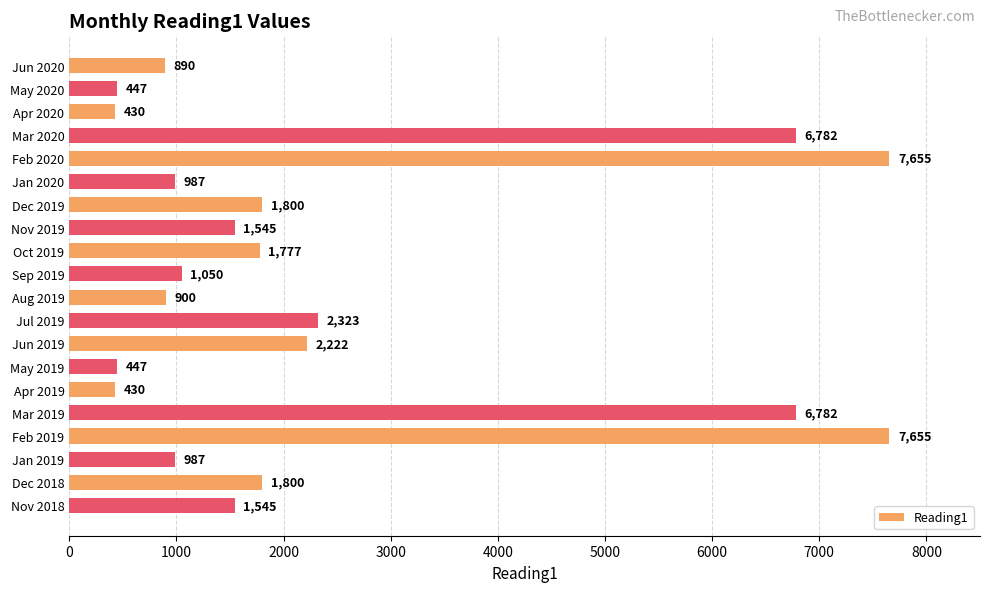

What is the difference between the maximum and minimum values?

7225